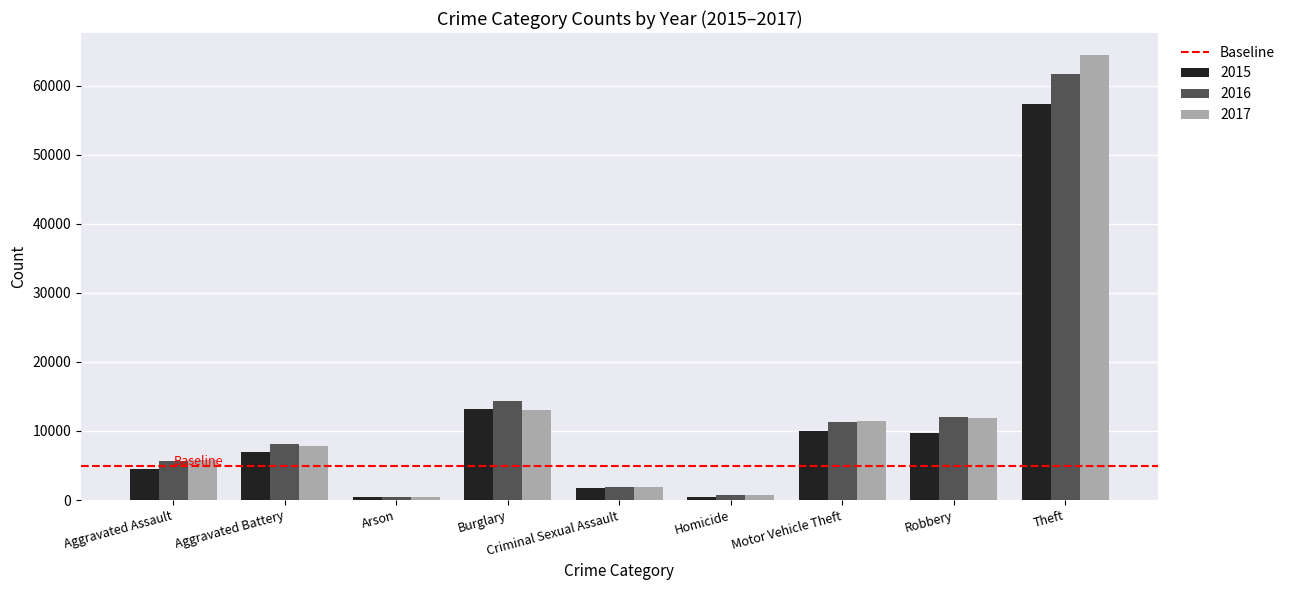

What is the label of the 3rd bar from the right?

Motor Vehicle Theft